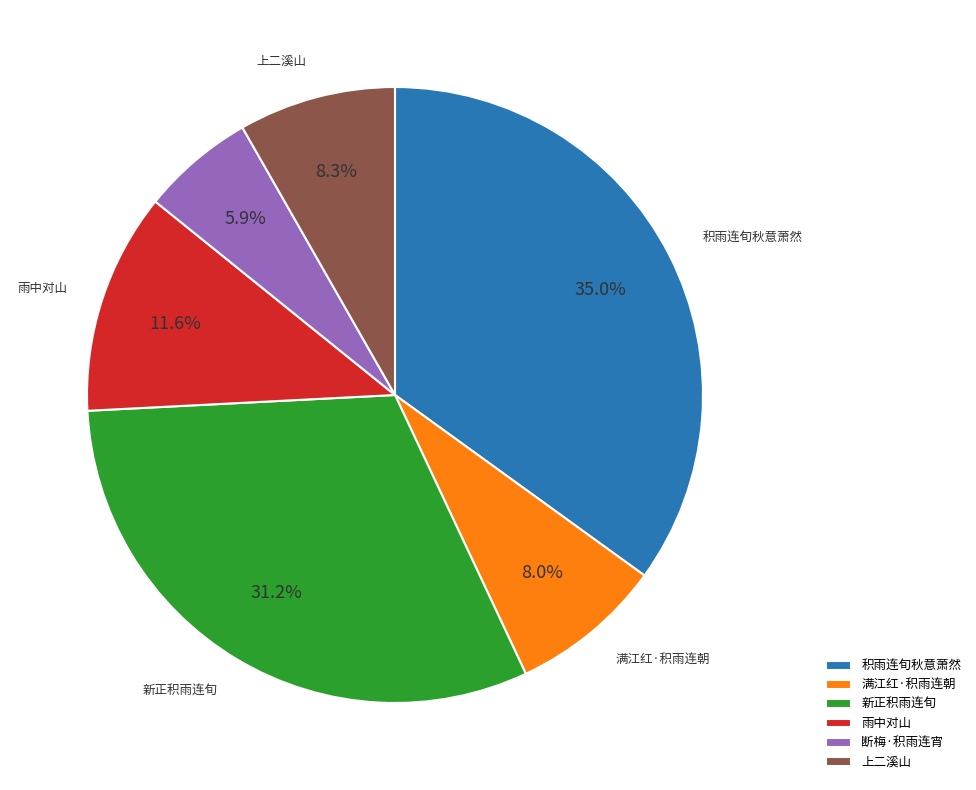

What percentage is NOT represented by 雨中对山?

88.4%